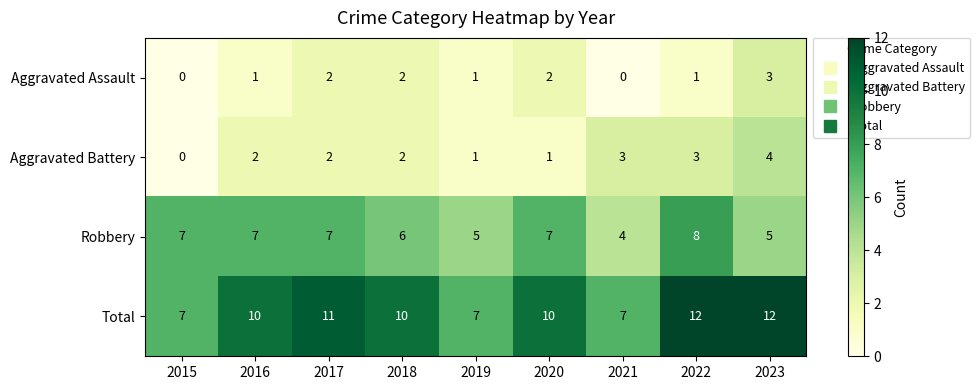

Read the Robbery value at 2015.

7